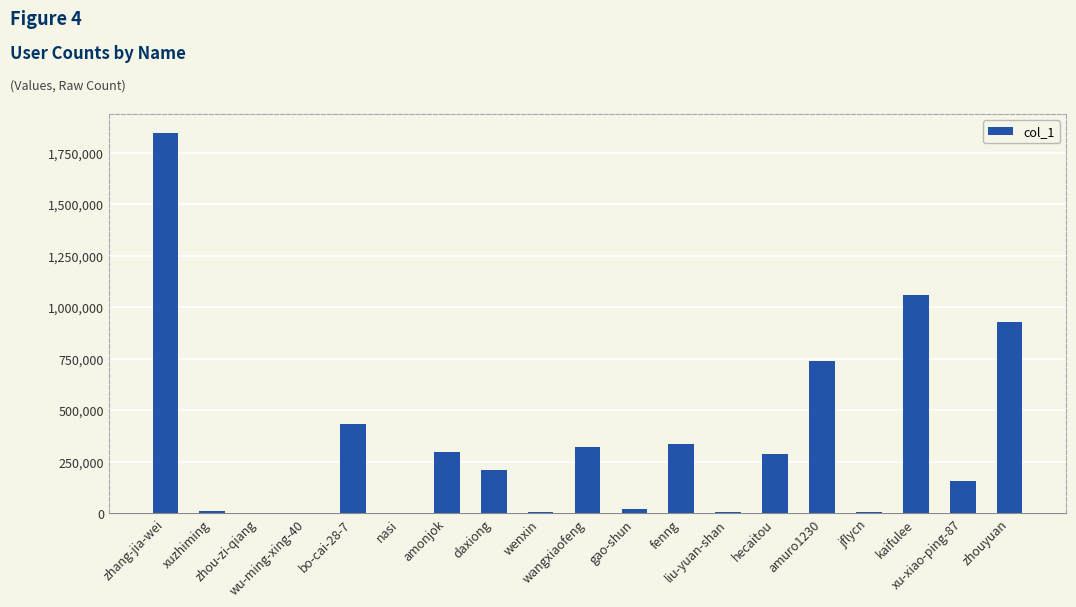

Approximately how many times larger is the value at zhang-jia-wei compared to gao-shun?

84.9